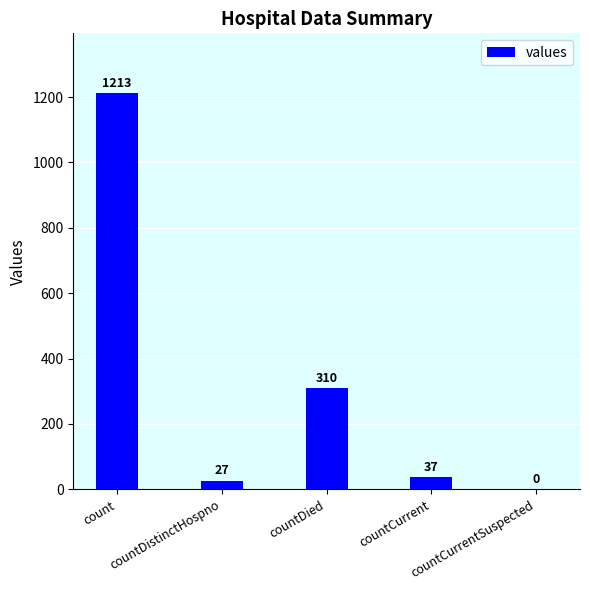

What is the difference between the values at countCurrent and countCurrentSuspected?

37